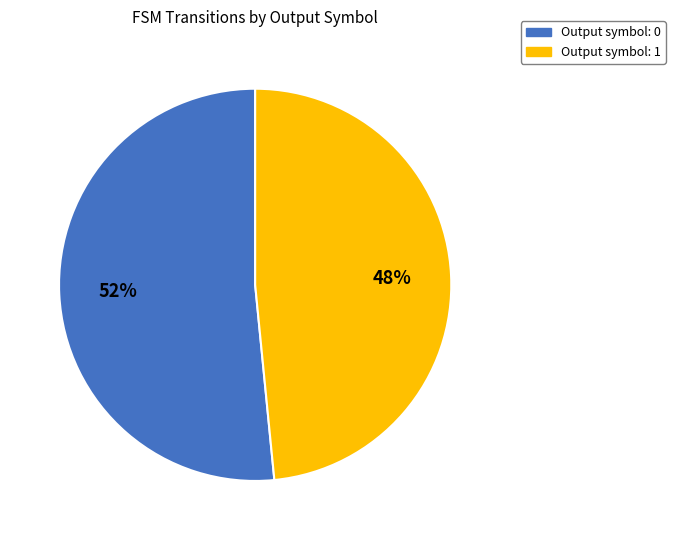

Combined, do Output symbol: 0 and Output symbol: 1 account for over 50%?

Yes